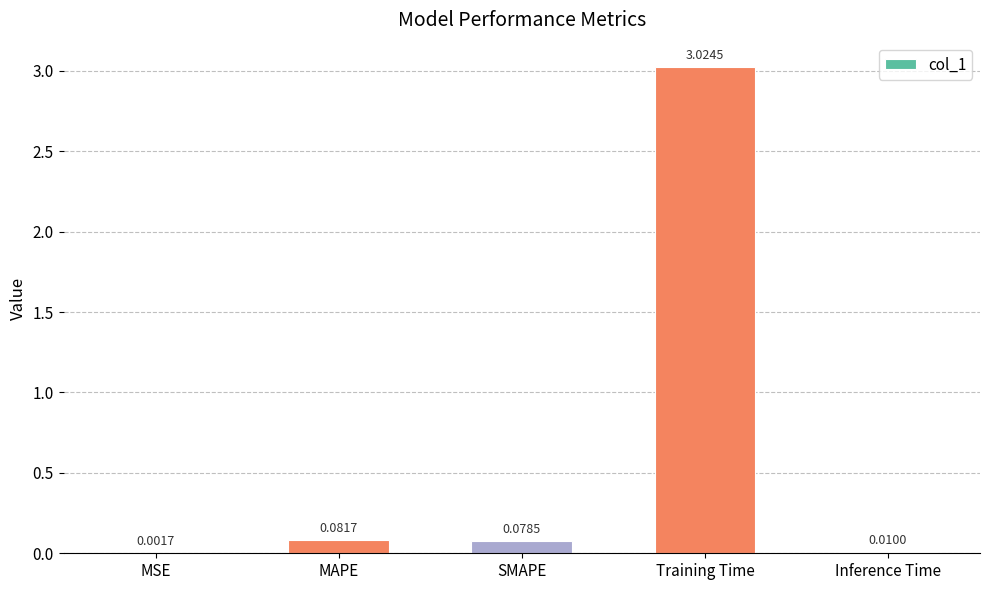

At which category does the chart reach its peak across all series?

Training Time